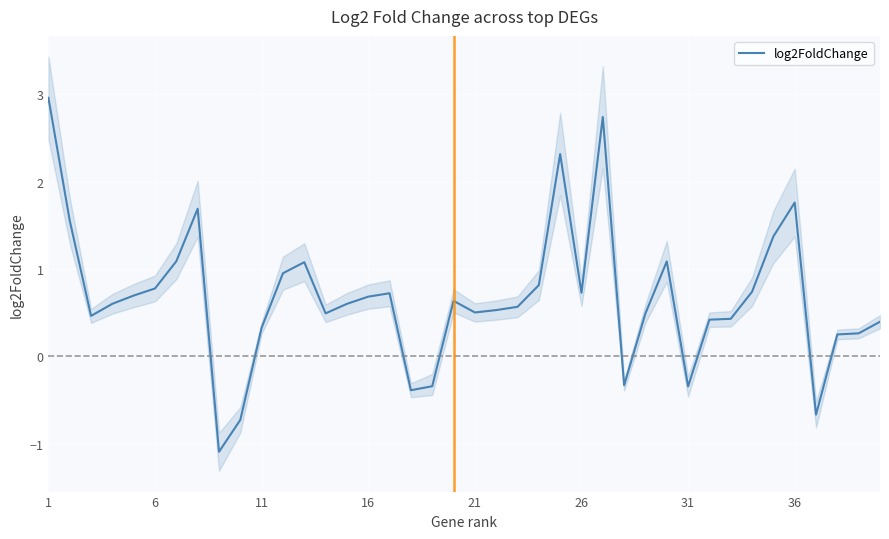

What is the maximum value shown in the chart?

3.0